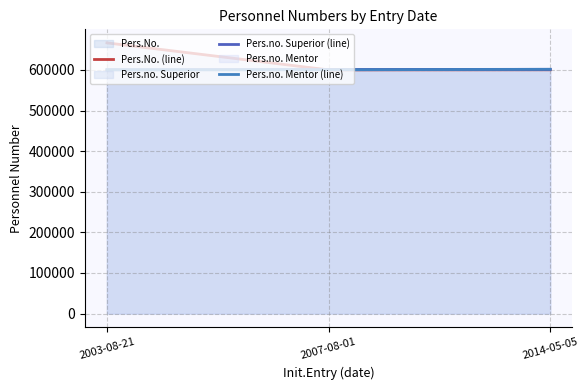

How many series are shown in this chart?

3